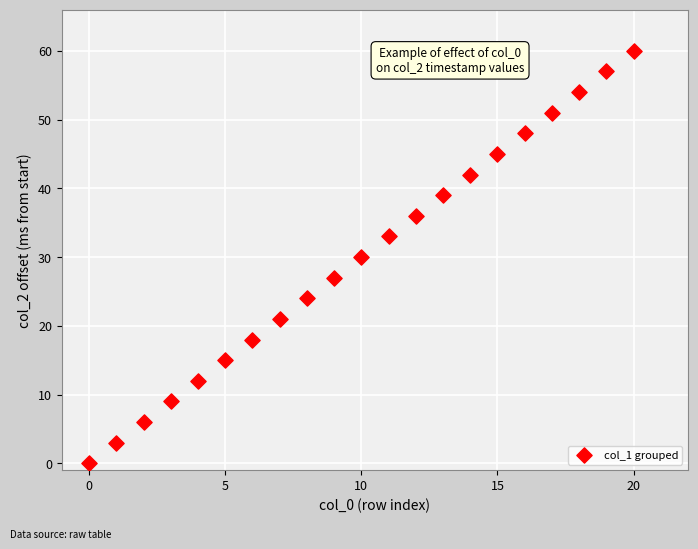

What is the range of Y values (max minus min)?

60.0